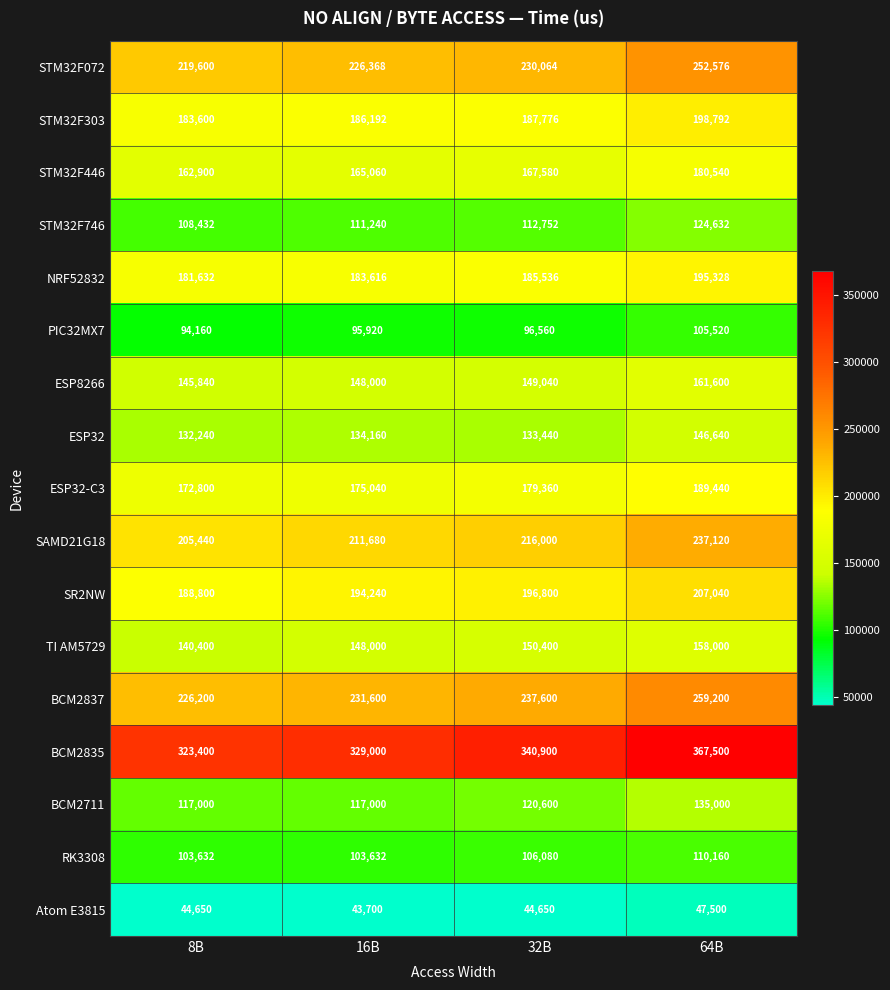

List the series in order of their peak value, highest first.

BCM2835, BCM2837, STM32F072, SAMD21G18, SR2NW, STM32F303, NRF52832, ESP32-C3, STM32F446, ESP8266, TI AM5729, ESP32, BCM2711, STM32F746, RK3308, PIC32MX7, Atom E3815